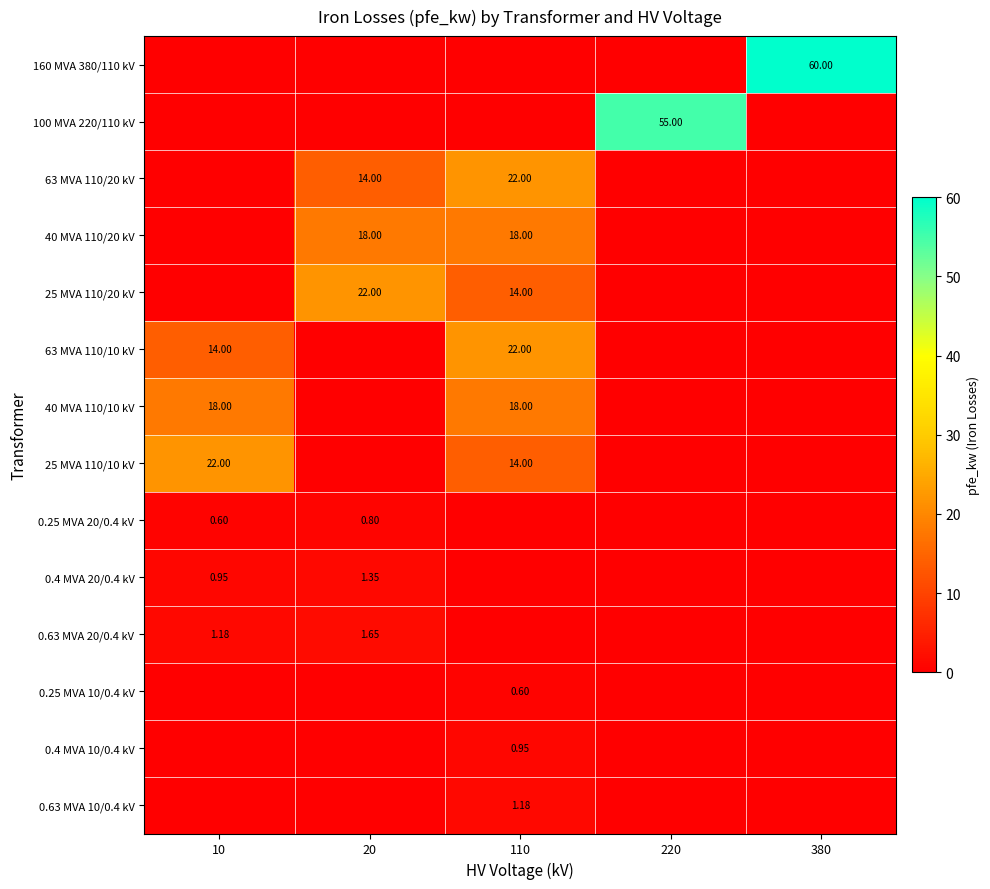

Rank the series by their maximum value, from lowest to highest.

0.25 MVA 10/0.4 kV, 0.25 MVA 20/0.4 kV, 0.4 MVA 10/0.4 kV, 0.63 MVA 10/0.4 kV, 0.4 MVA 20/0.4 kV, 0.63 MVA 20/0.4 kV, 40 MVA 110/20 kV, 40 MVA 110/10 kV, 63 MVA 110/20 kV, 25 MVA 110/20 kV, 63 MVA 110/10 kV, 25 MVA 110/10 kV, 100 MVA 220/110 kV, 160 MVA 380/110 kV